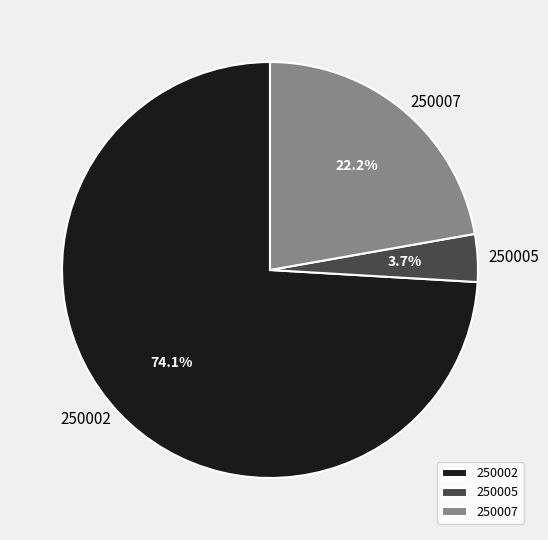

What is the majority slice?

250002